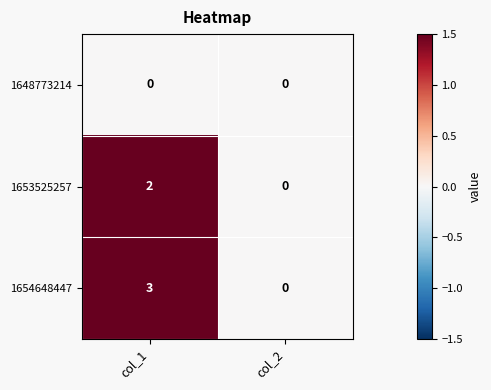

Which series has the widest spread of values?

1654648447